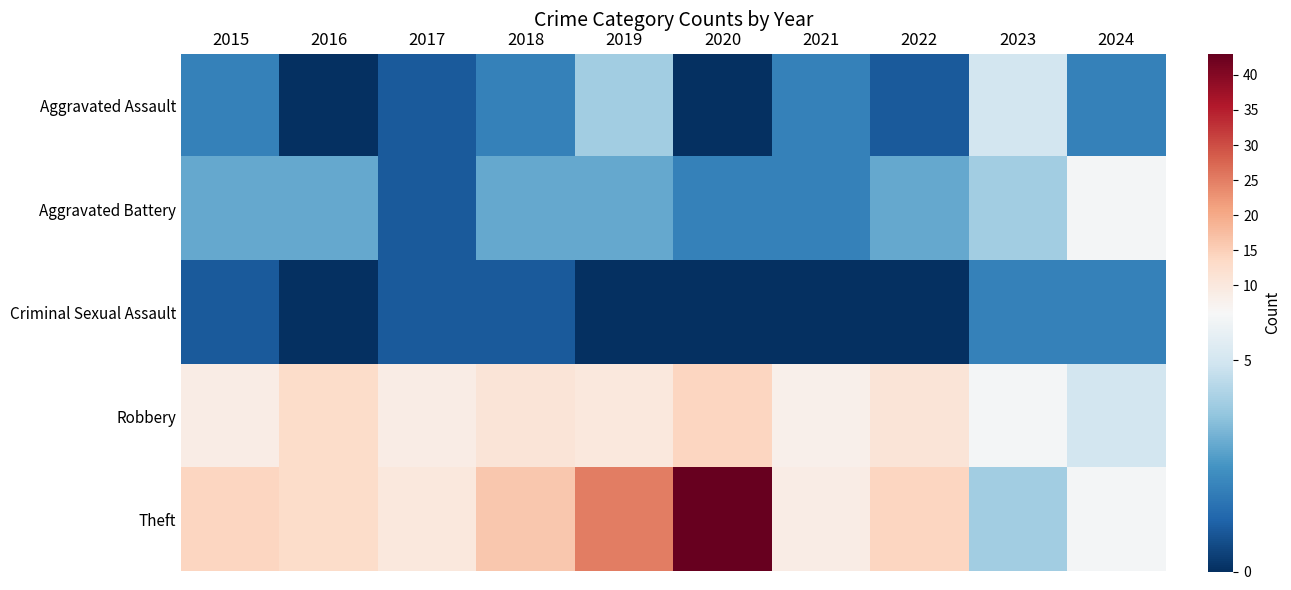

What is the greatest value displayed?

43